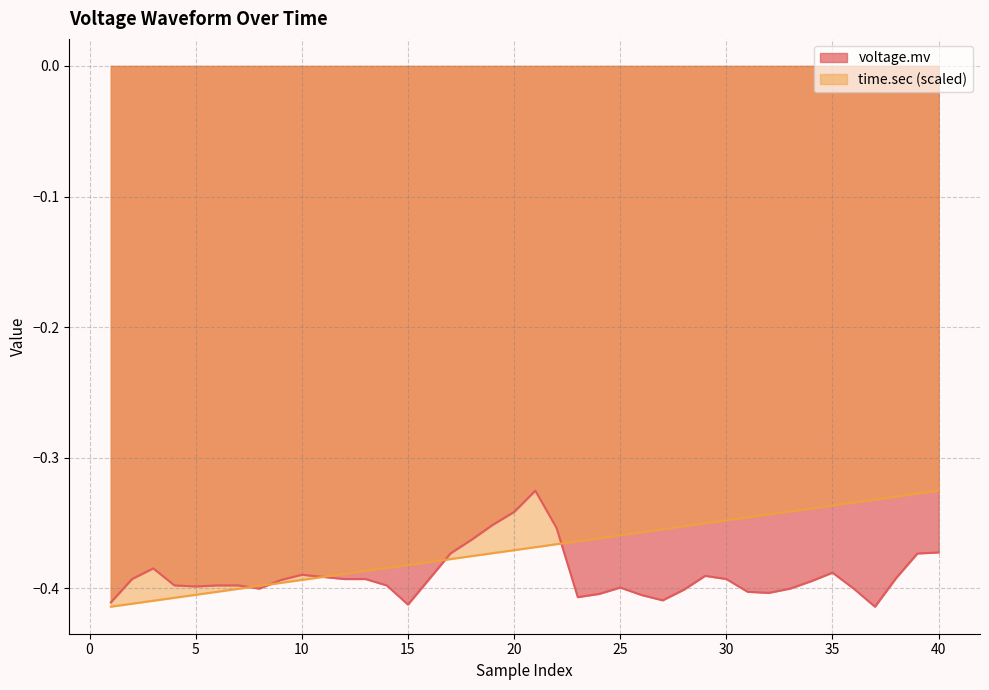

List the series in order of their overall mean, lowest first.

voltage.mv, time.sec (scaled)